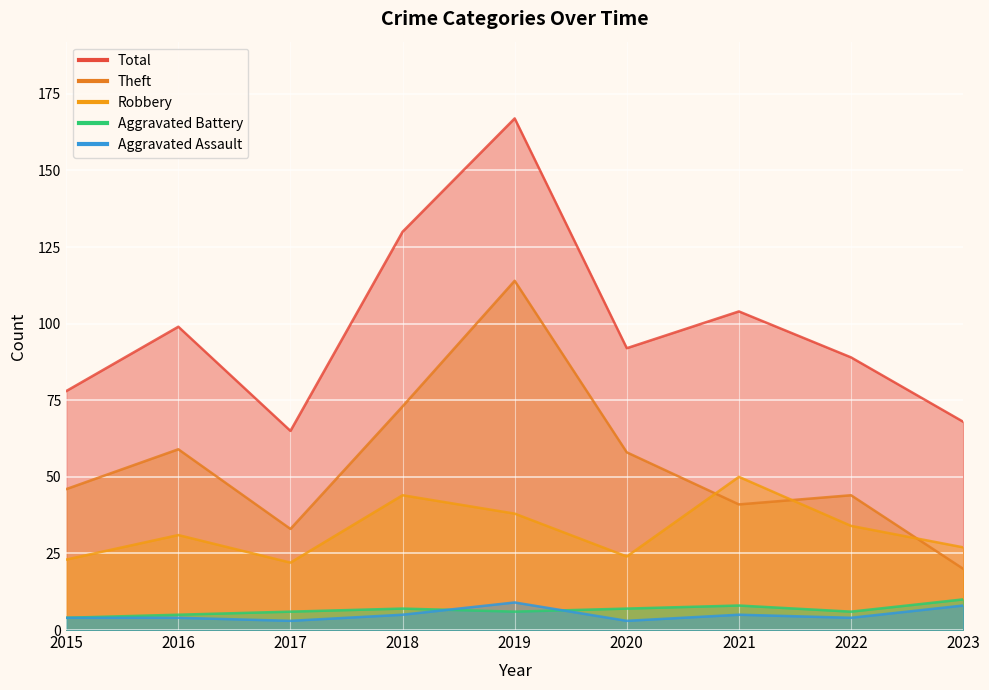

Rank the categories by Aggravated Assault value from highest to lowest.

2019, 2023, 2018, 2021, 2015, 2016, 2022, 2017, 2020